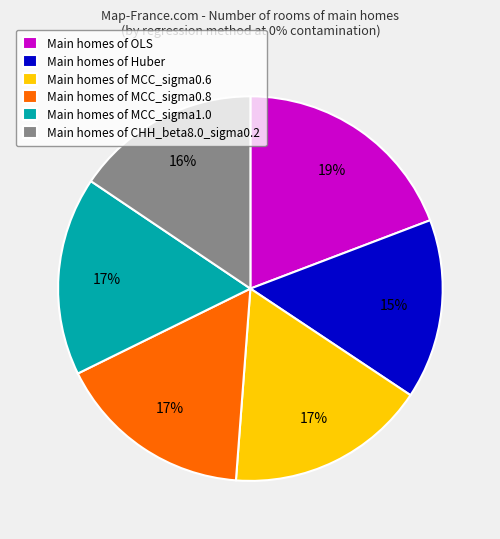

Is the sum of Main homes of OLS and Main homes of MCC_sigma0.6 greater than half?

No